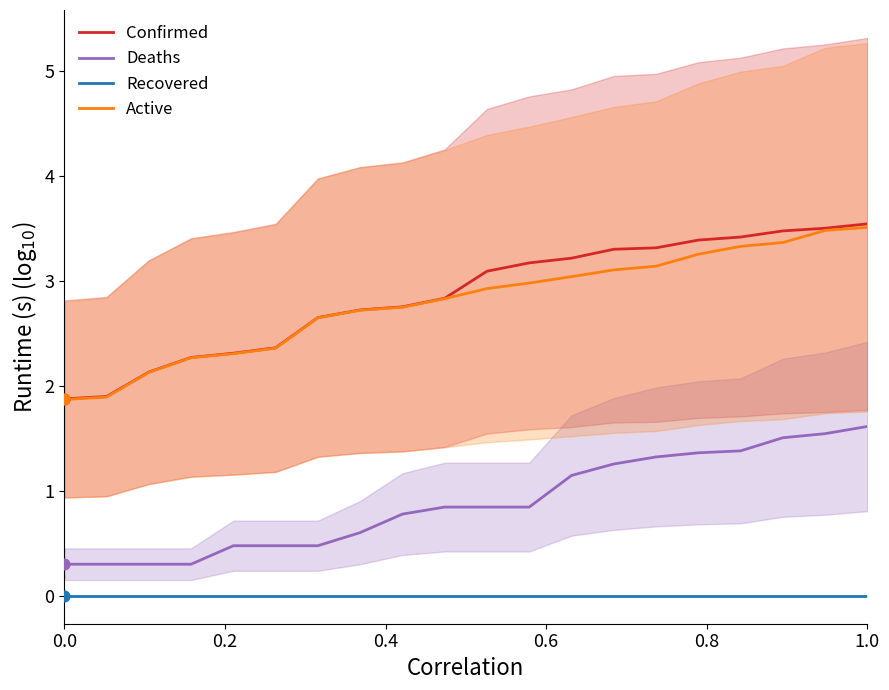

At how many categories does at least one series exceed 0?

20